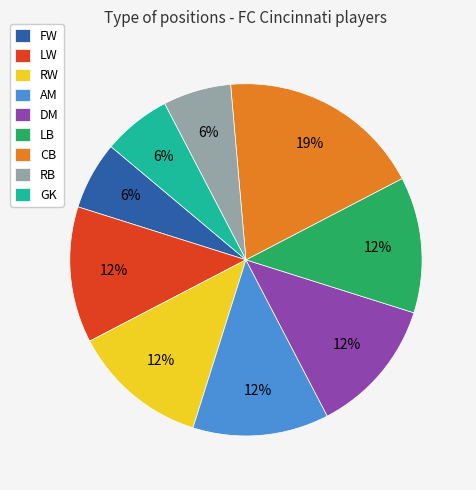

What is the largest slice in the pie chart?

CB